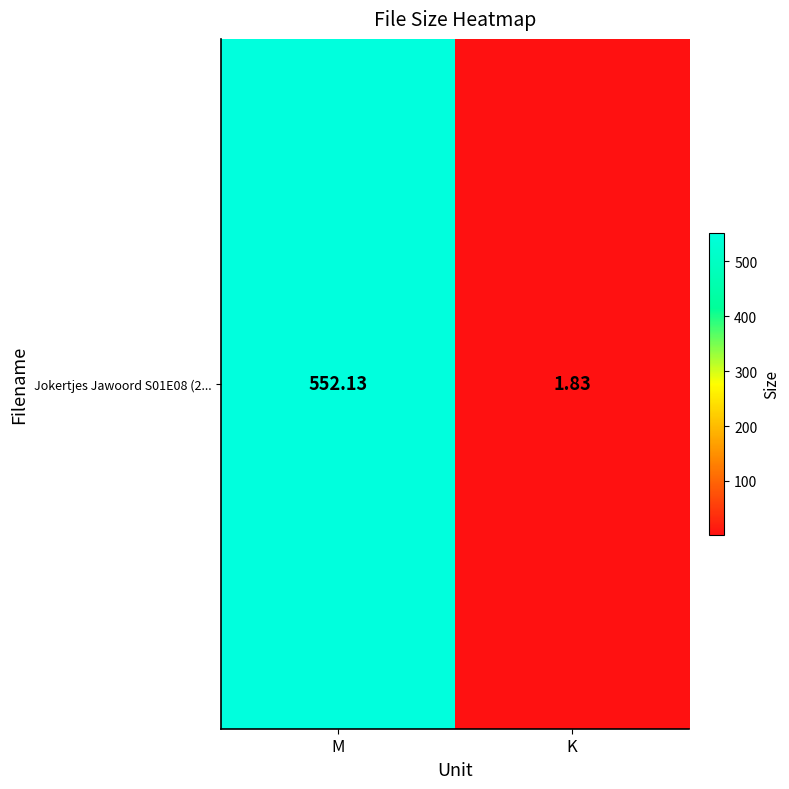

Is it true that the value at M is 881.1?

False